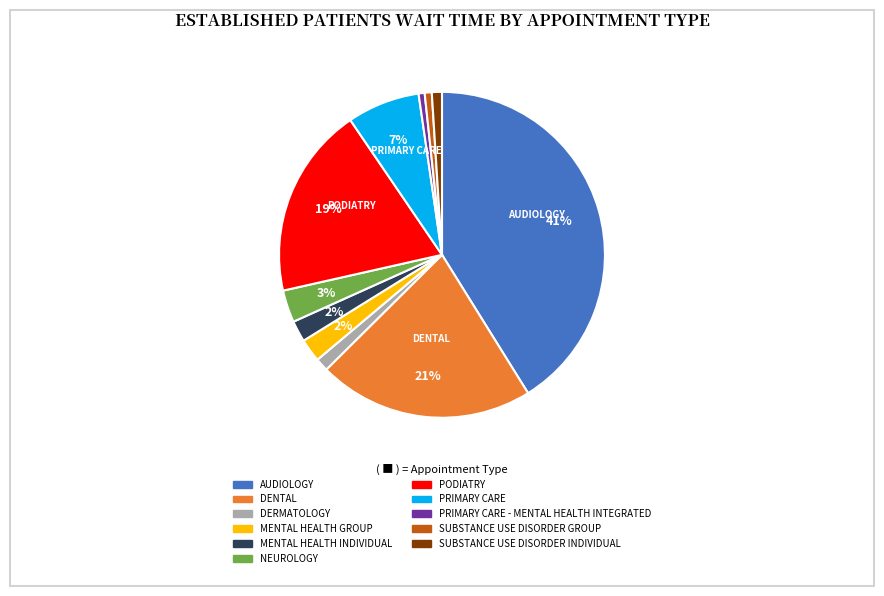

To the nearest percent, what is the average slice percentage?

9%